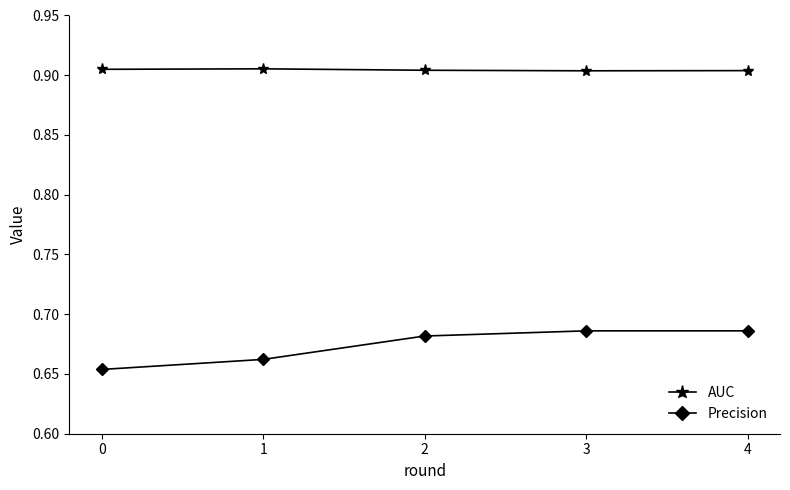

Which series has the widest spread of values?

Precision